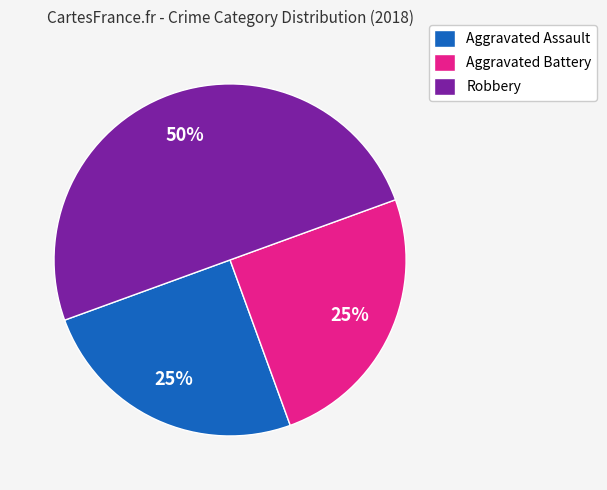

How many slices are in this pie chart?

3